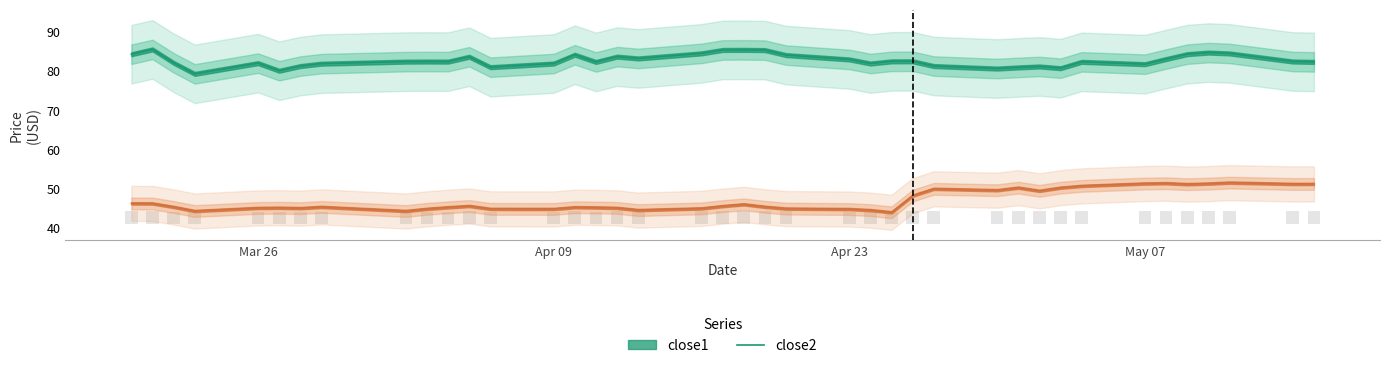

What is the sum of all close1 values?

3308.9